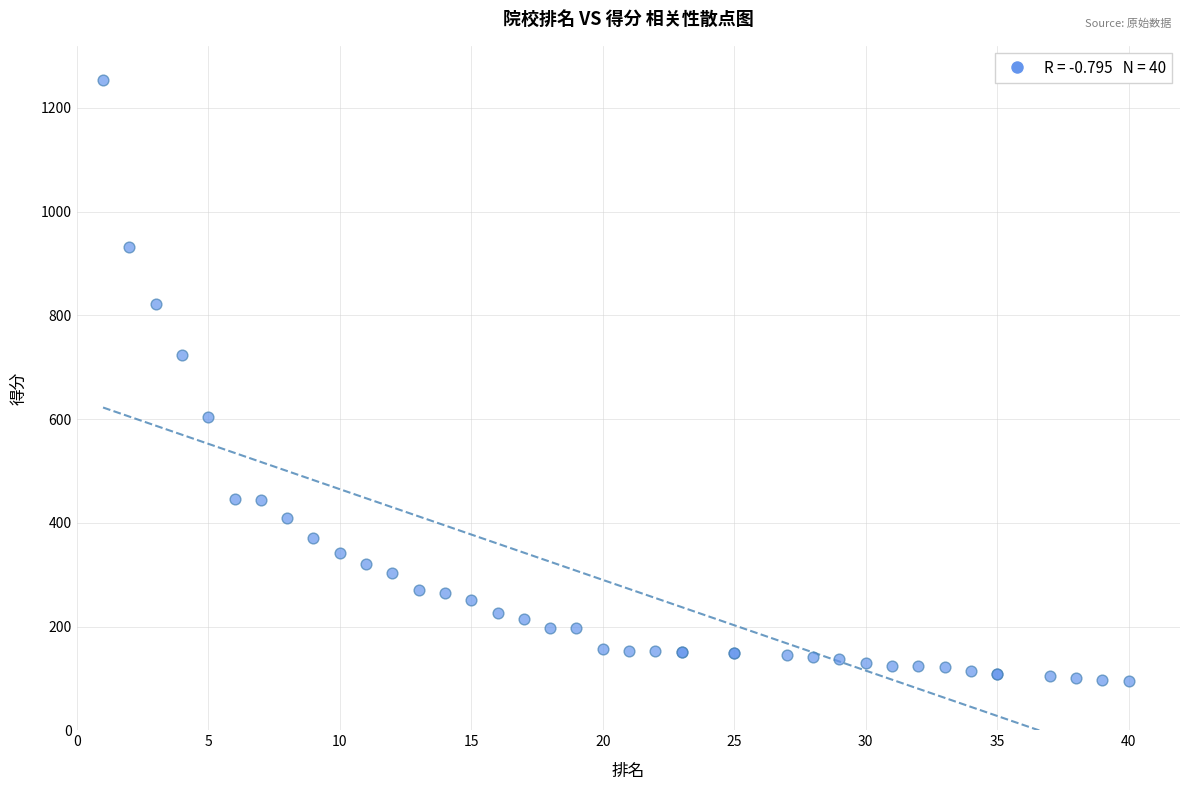

What Y value in the scatter plot is closest to 674?

723